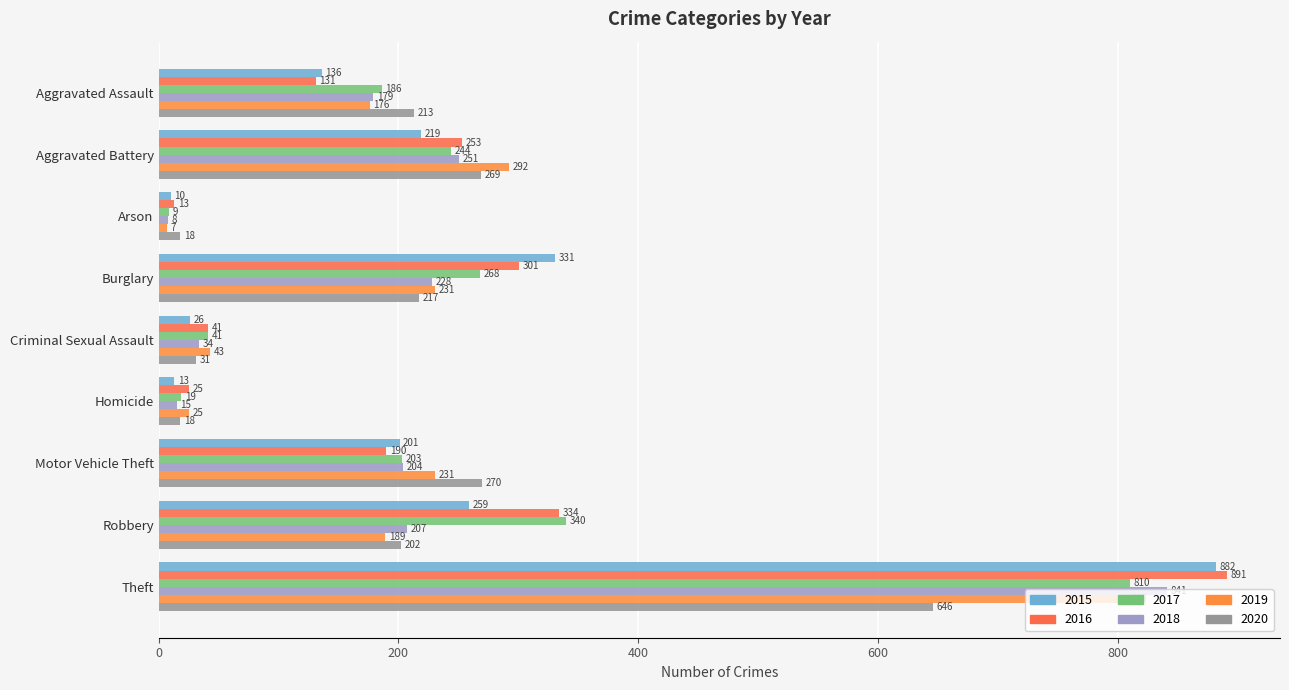

Which series has the largest total across all categories?

2016